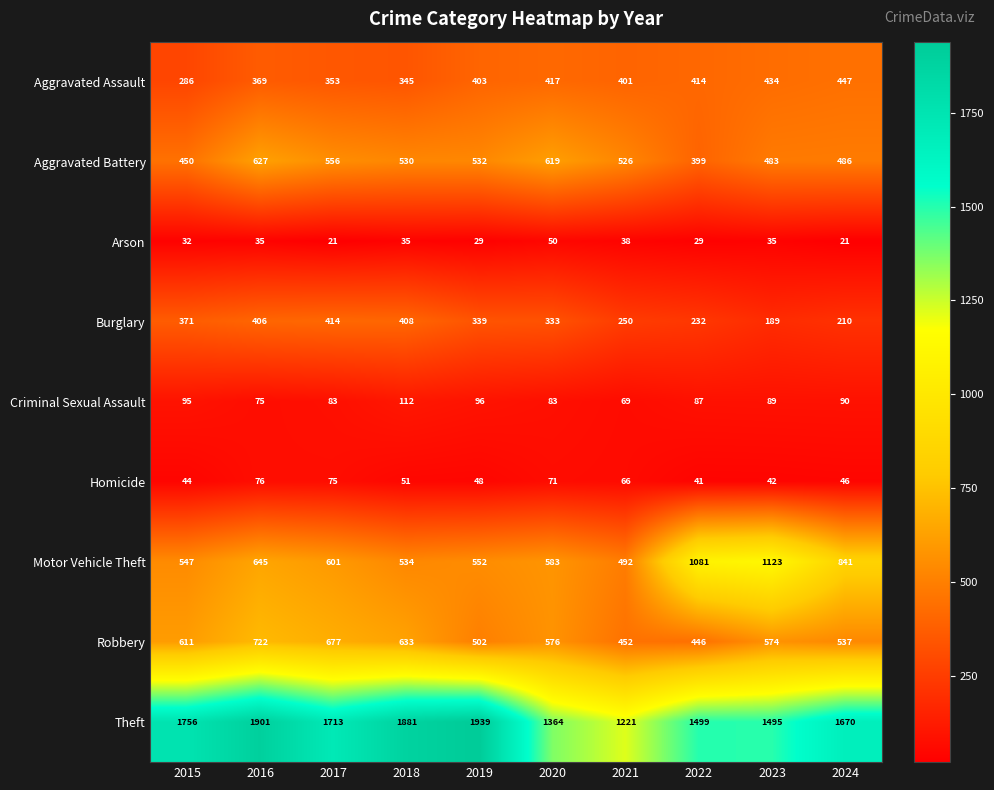

What is the sum of all Aggravated Assault values?

3869